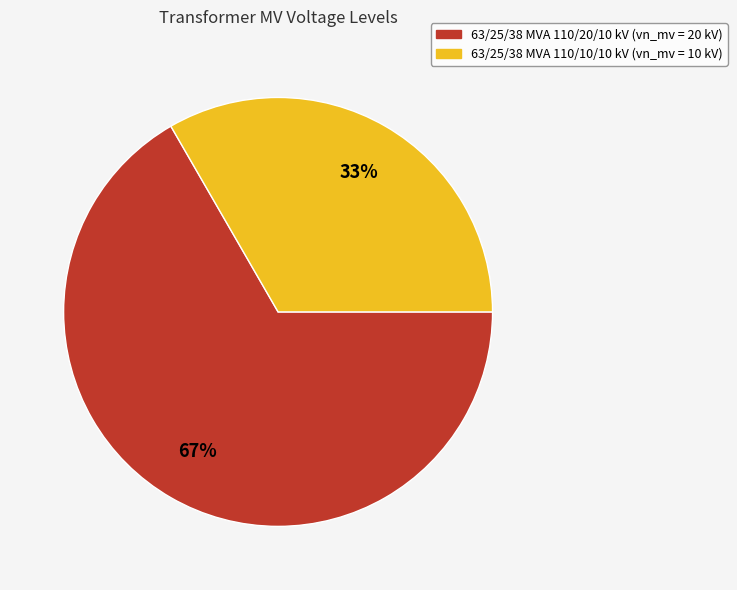

How many slices are in this pie chart?

2